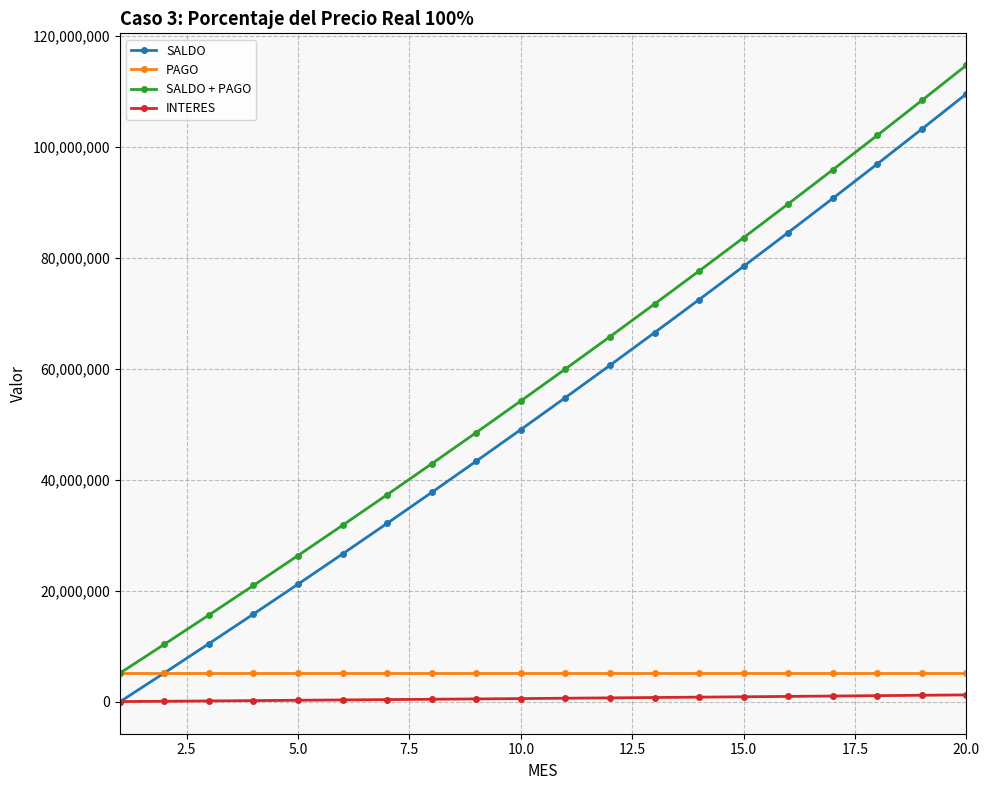

What is the maximum value shown in the chart?

114772324.5